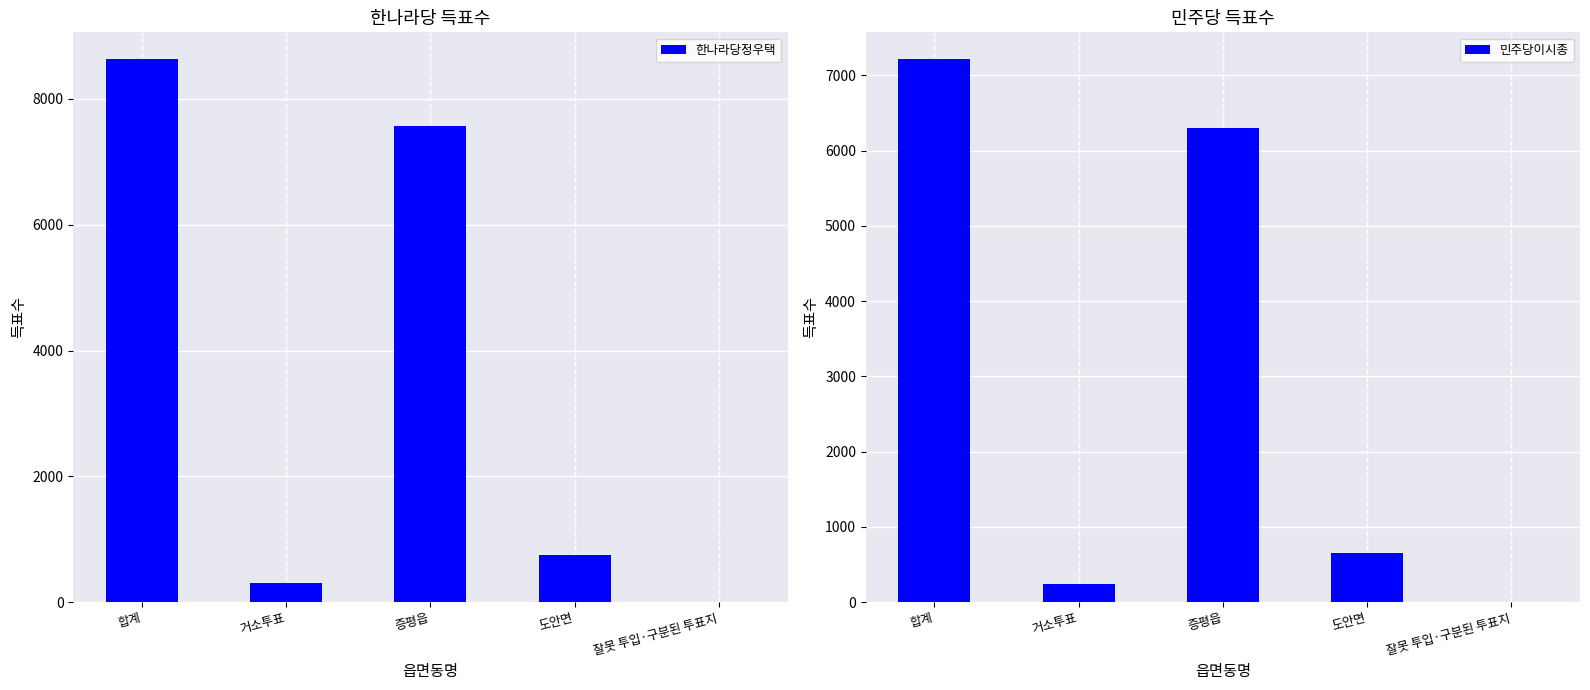

What is the value of the 한나라당정우택 bar at the 5th from the left?

2